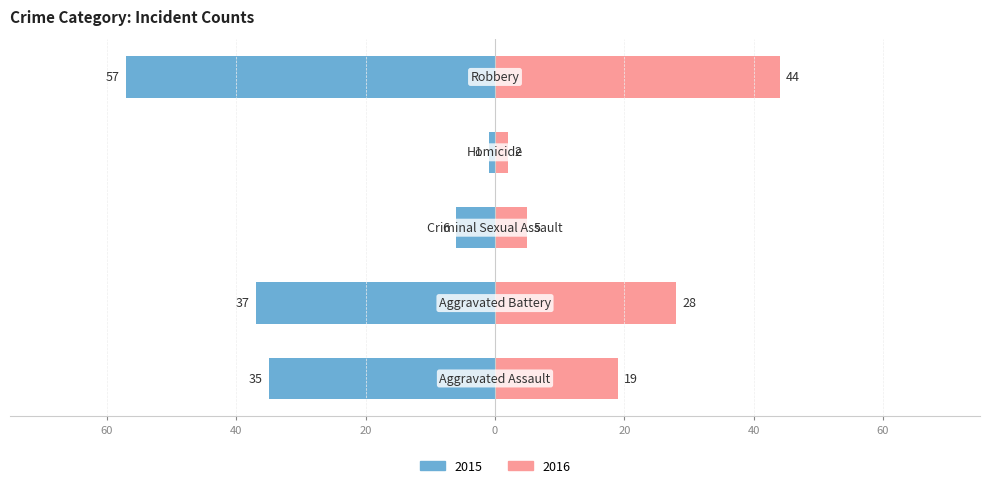

Reading left to right, extract all data points from this chart.

Left: Aggravated Assault=-35	Aggravated Battery=-37	Criminal Sexual Assault=-6	Homicide=-1	Robbery=-57
Right: Aggravated Assault=19	Aggravated Battery=28	Criminal Sexual Assault=5	Homicide=2	Robbery=44